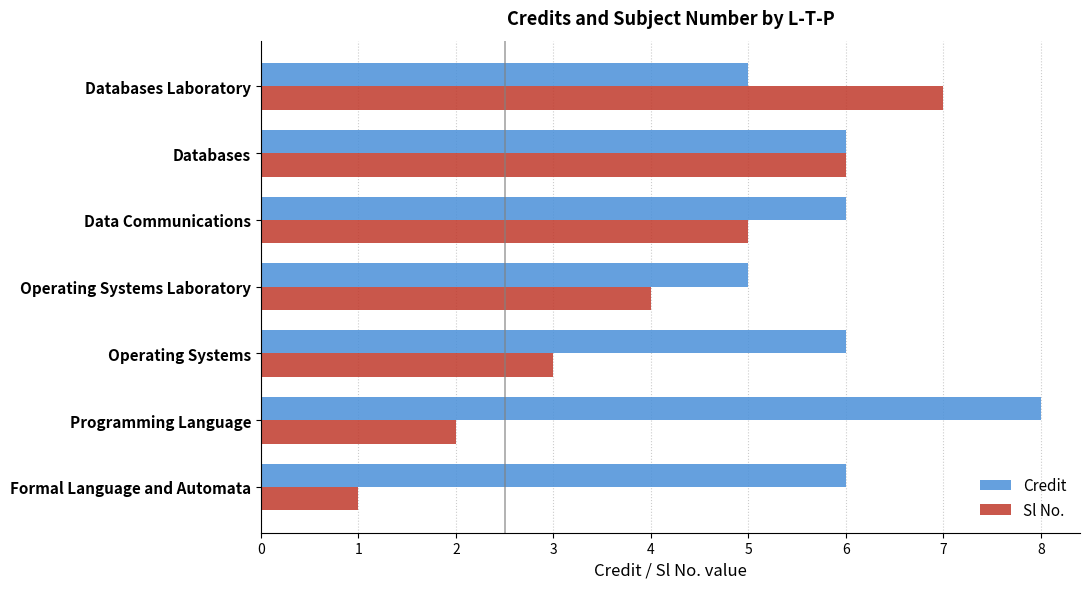

Which series has the largest total across all categories?

Credit